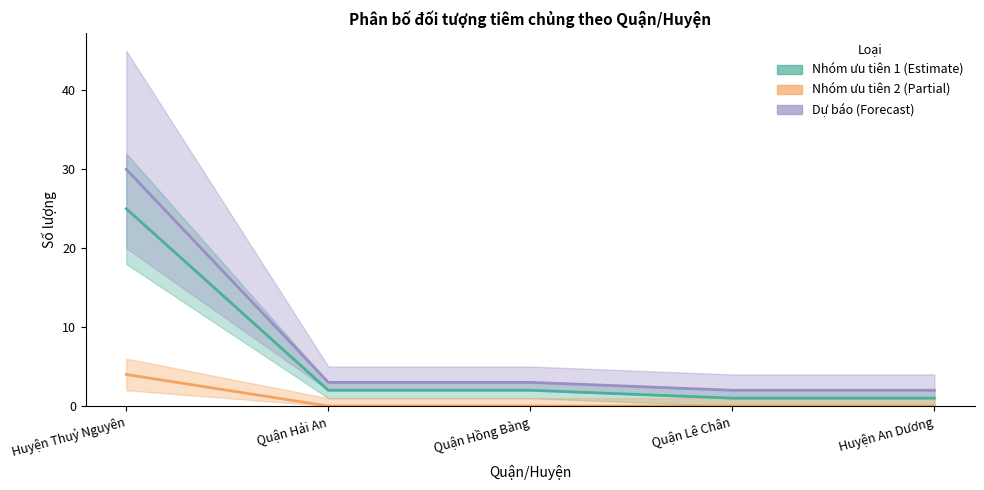

What is the label of the 4th point from the right?

Quận Hải An